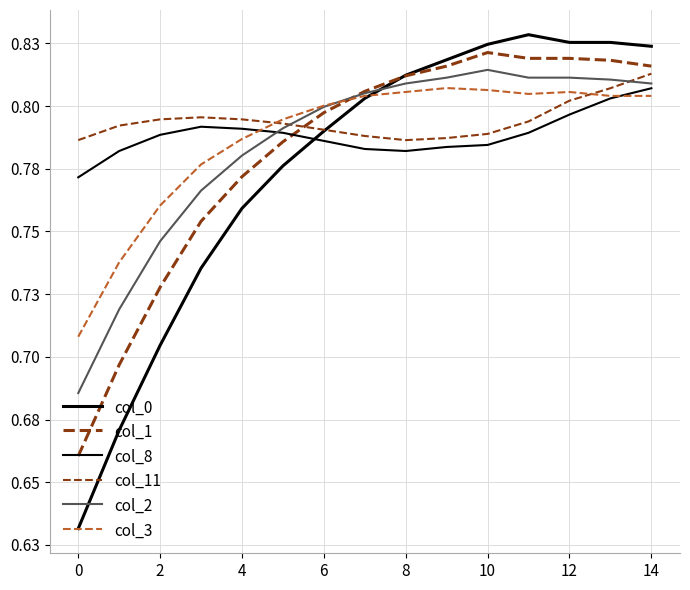

Rank the series by their maximum value, from highest to lowest.

col_0, col_1, col_2, col_11, col_3, col_8